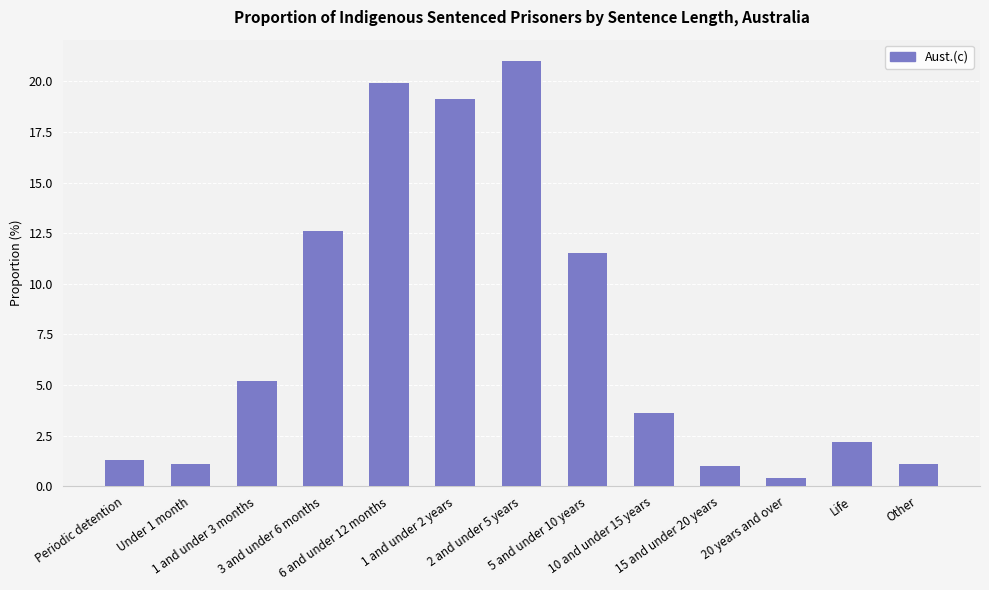

What is the smallest value displayed?

0.4